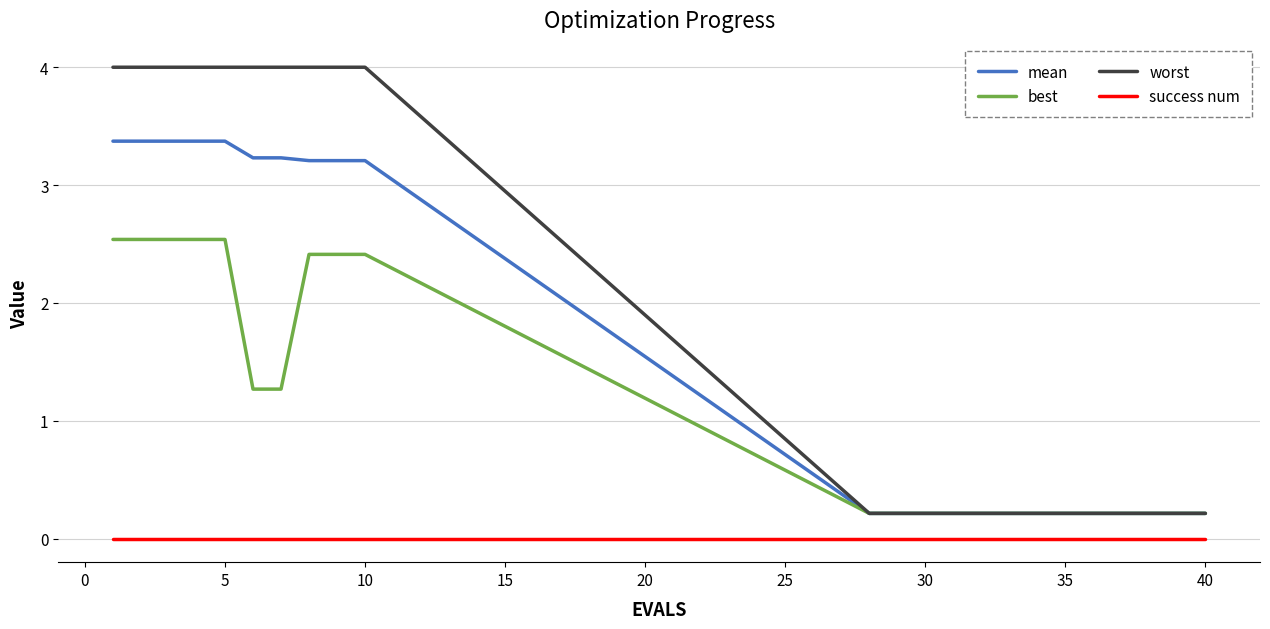

Which series has the largest range (max minus min)?

worst